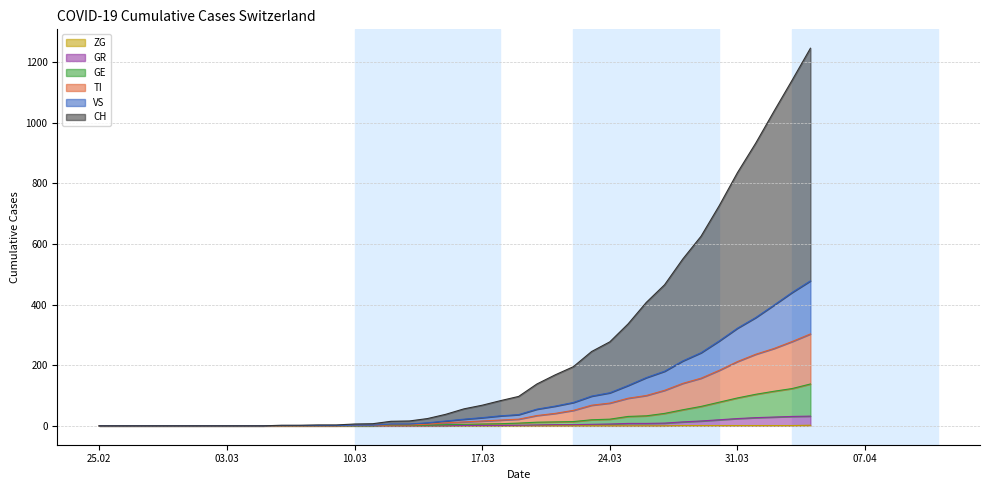

Which category has the highest value in the CH series?

2020-04-04